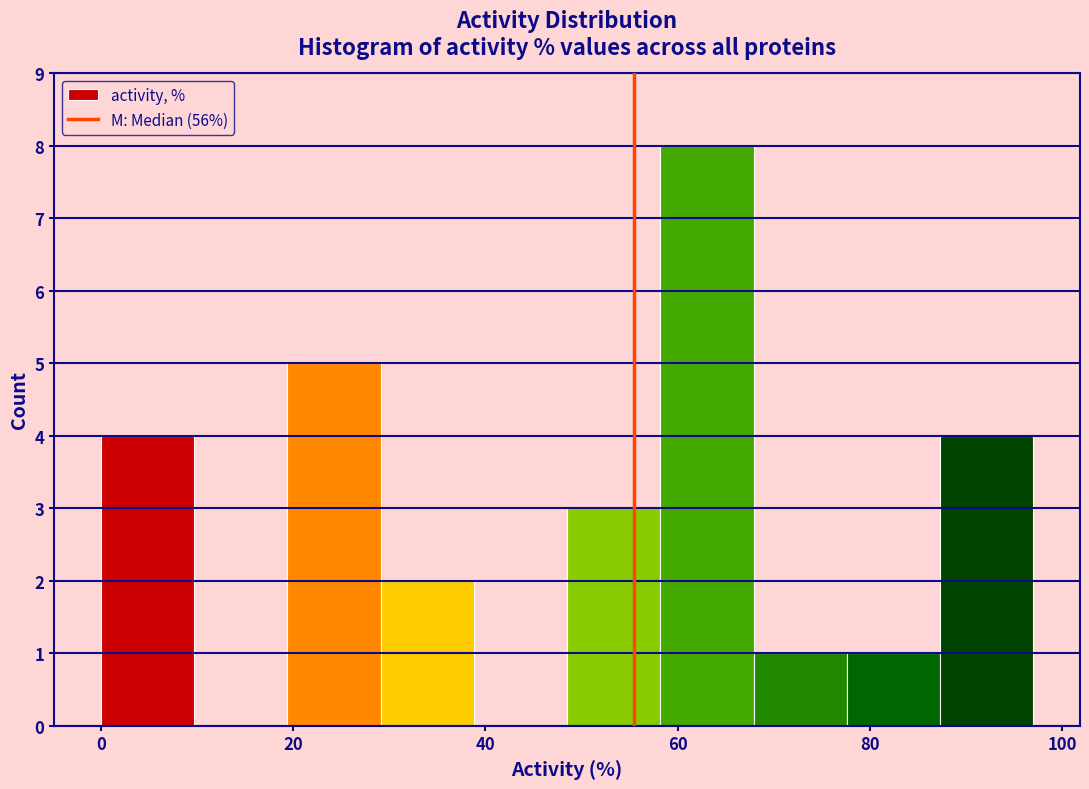

How tall is the bar that spans 58 to 68 on the x-axis? Neither the bar edges nor the heights are printed on the chart, so give them approximately, as read against the axes.

8